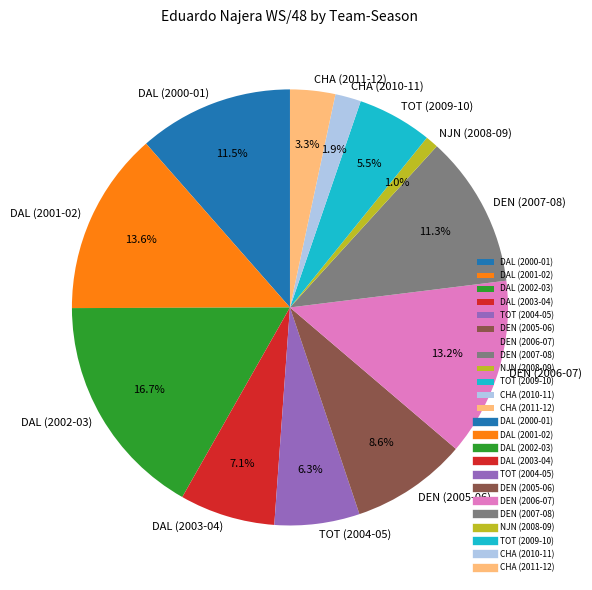

True or false: TOT (2004-05) accounts for 6% of the total.

True